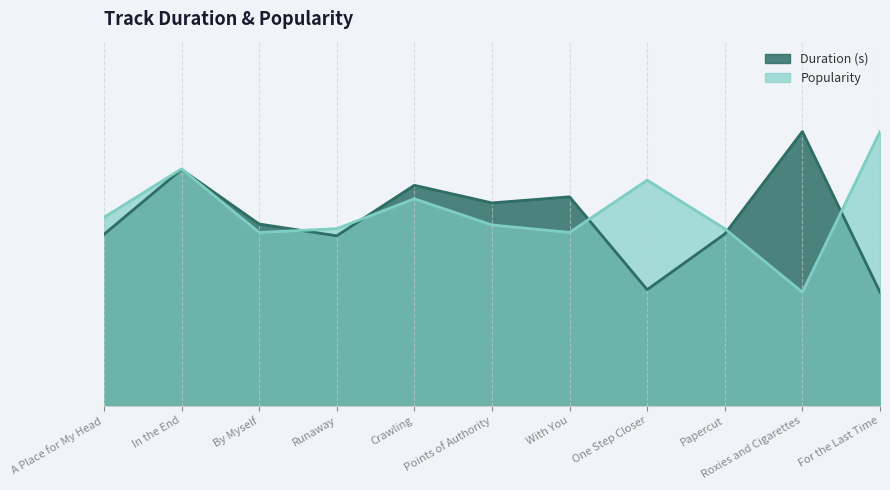

Which series changed the most between In the End and Papercut?

Duration (s)